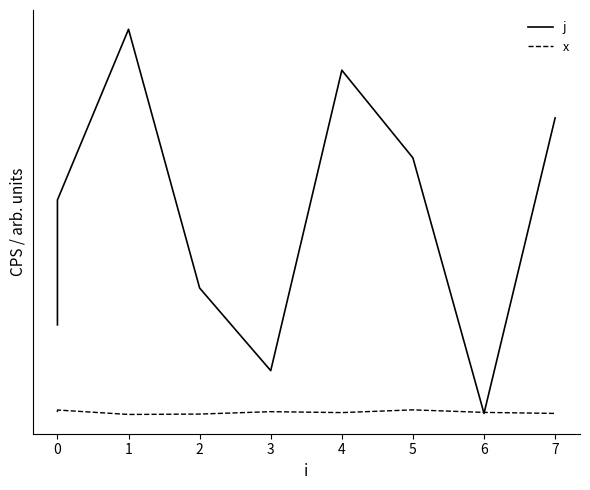

What is the value of the x point at the 4th from the left?

0.9